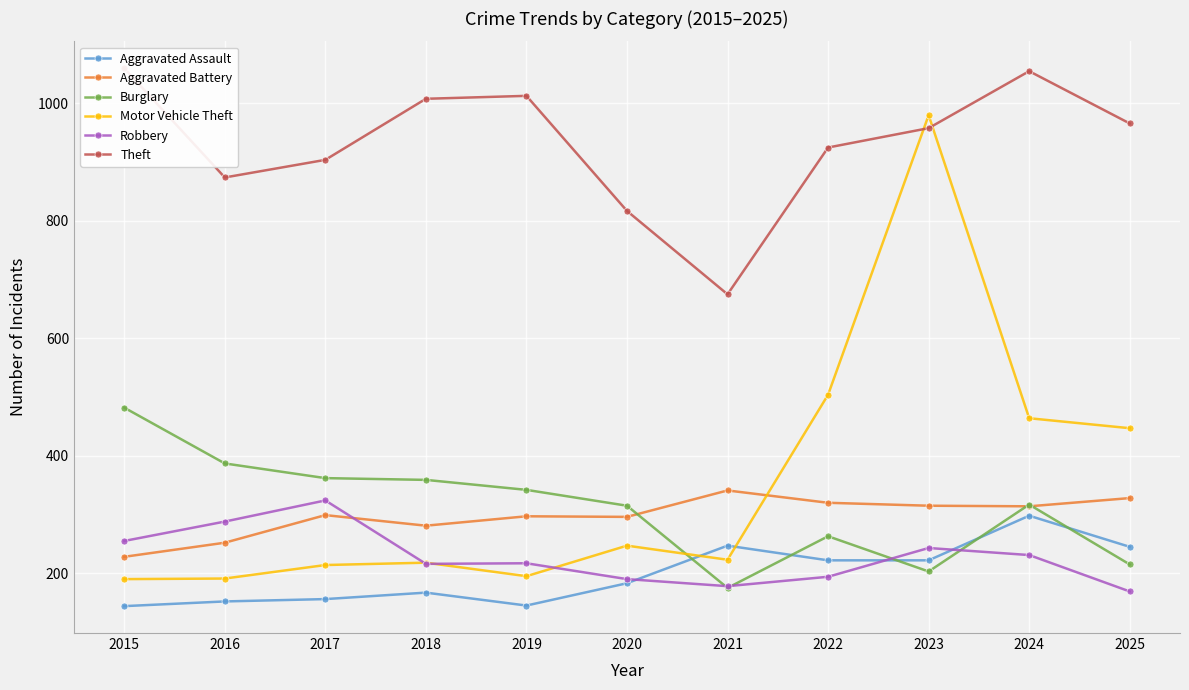

The Aggravated Battery series shows 185 at 2023. True or false?

False